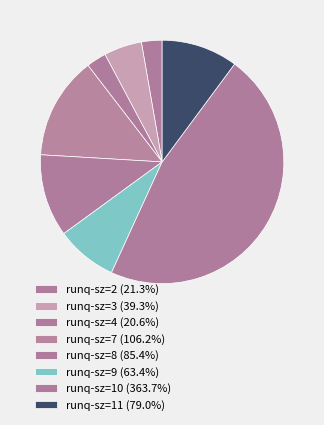

Which slice is the largest?

10